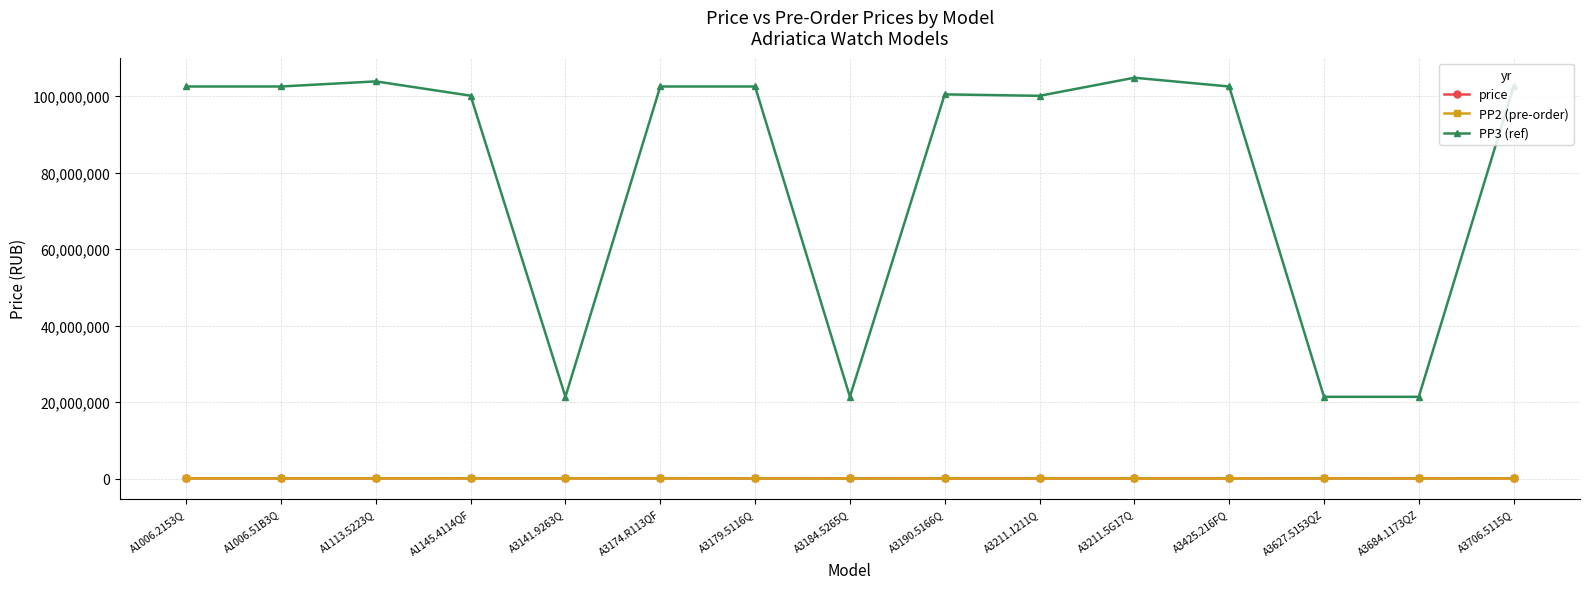

What is the average value of the PP2 (pre-order) series?

89067